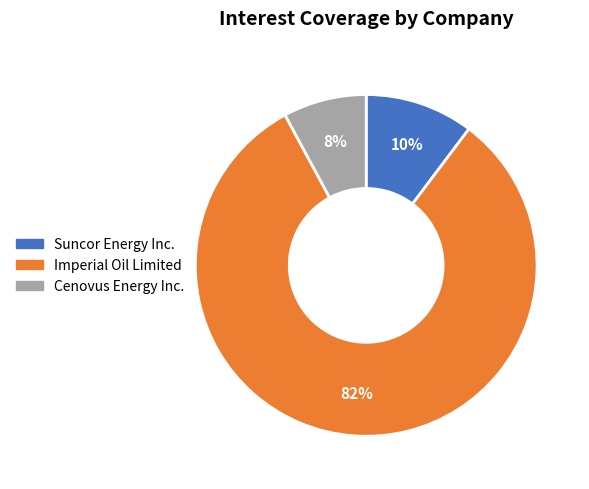

How many slices are in this pie chart?

3